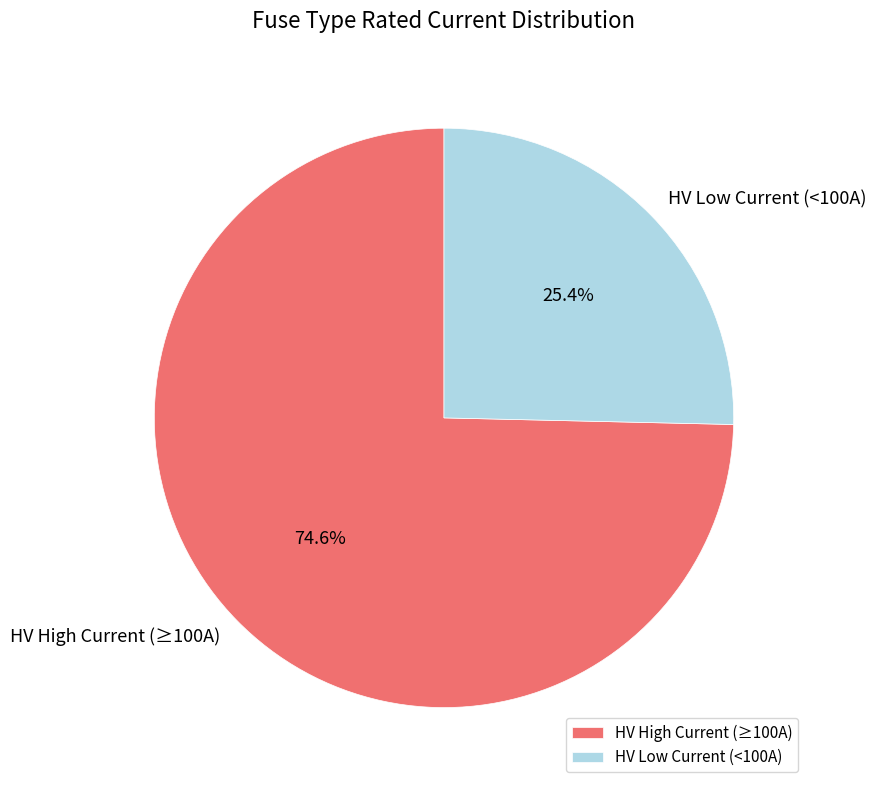

Which has a higher value, HV High Current (≥100A) or HV Low Current (<100A)?

HV High Current (≥100A)